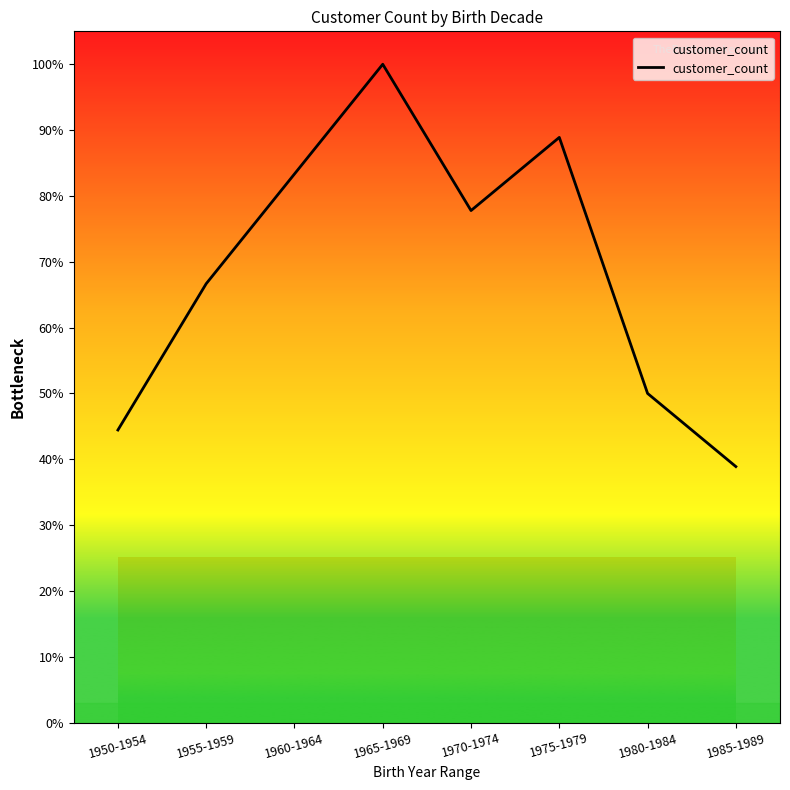

List the labels in order of value, largest first.

1965-1969, 1975-1979, 1960-1964, 1970-1974, 1955-1959, 1980-1984, 1950-1954, 1985-1989